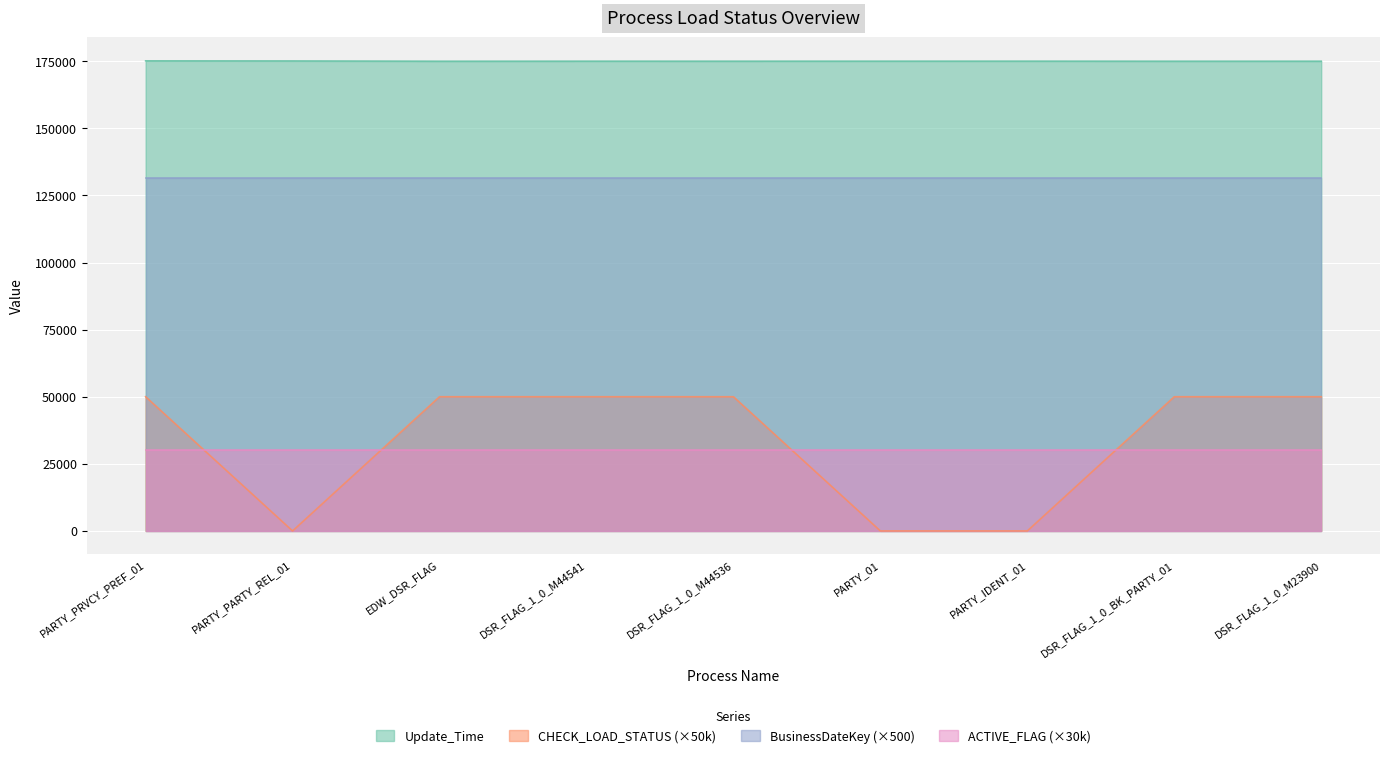

What is the difference between the Update_Time values at DSR_FLAG_1_0_M44536 and DSR_FLAG_1_0_M23900?

5